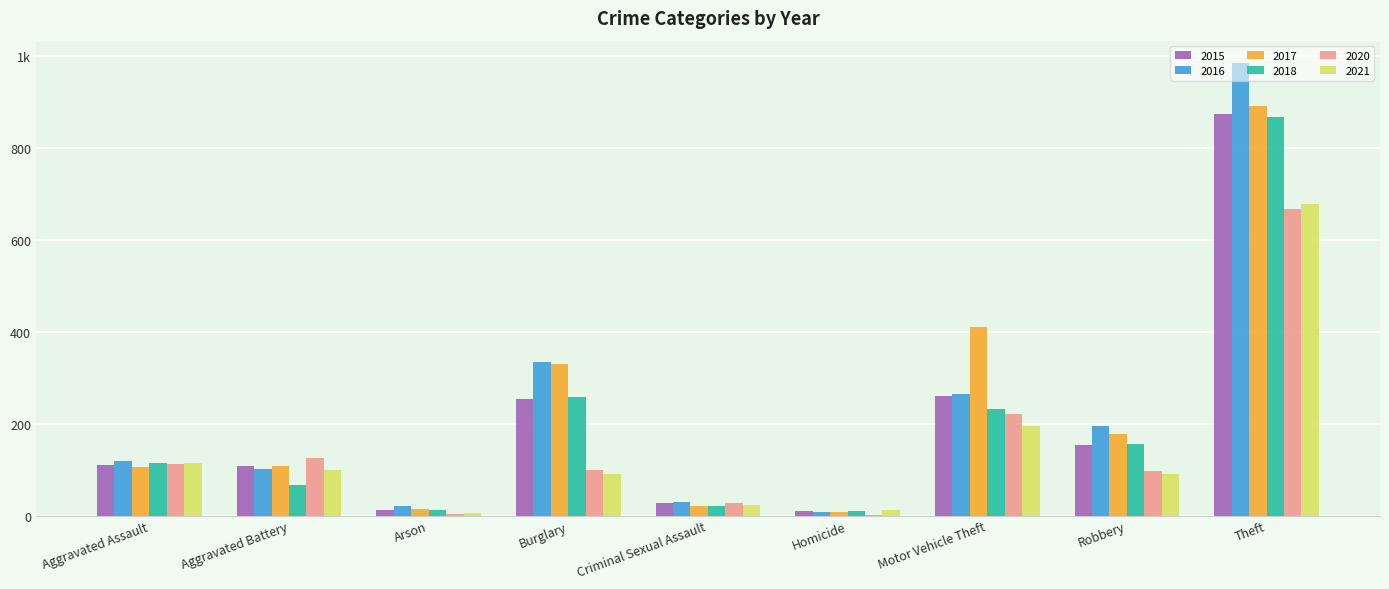

Which category has the lowest value in the 2018 series?

Homicide